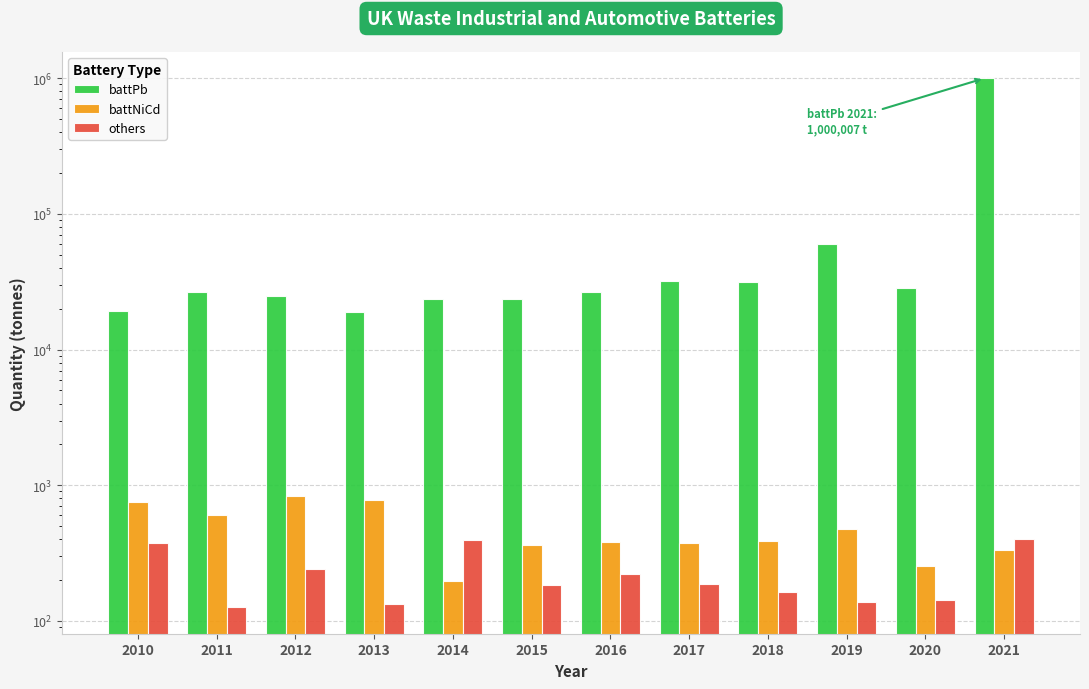

What is the value of the others bar at the 10th from the left?

137.1